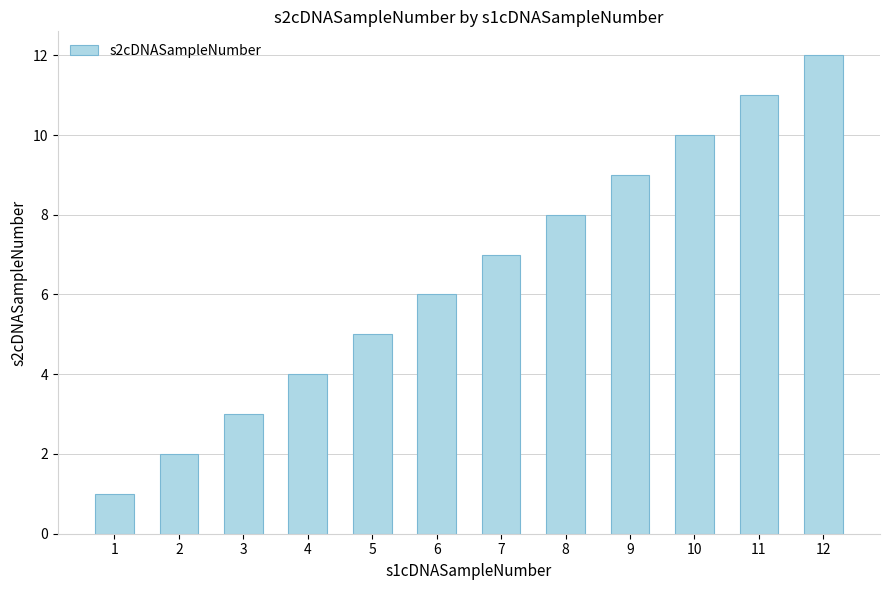

Which category has the lowest value across all series?

1